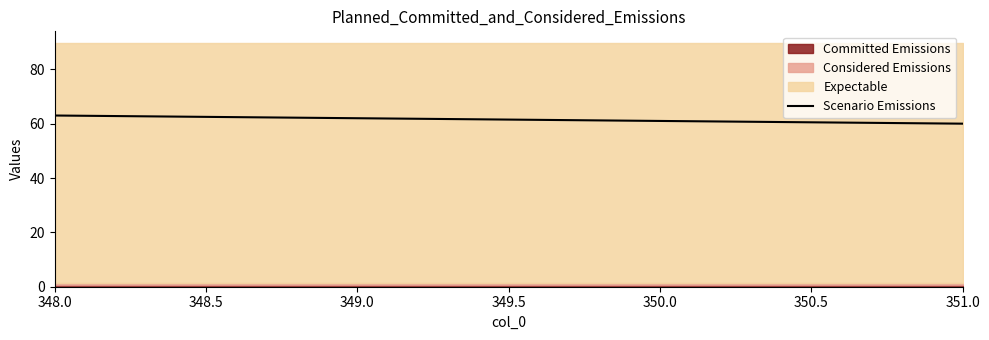

How many values exceed 62?

1